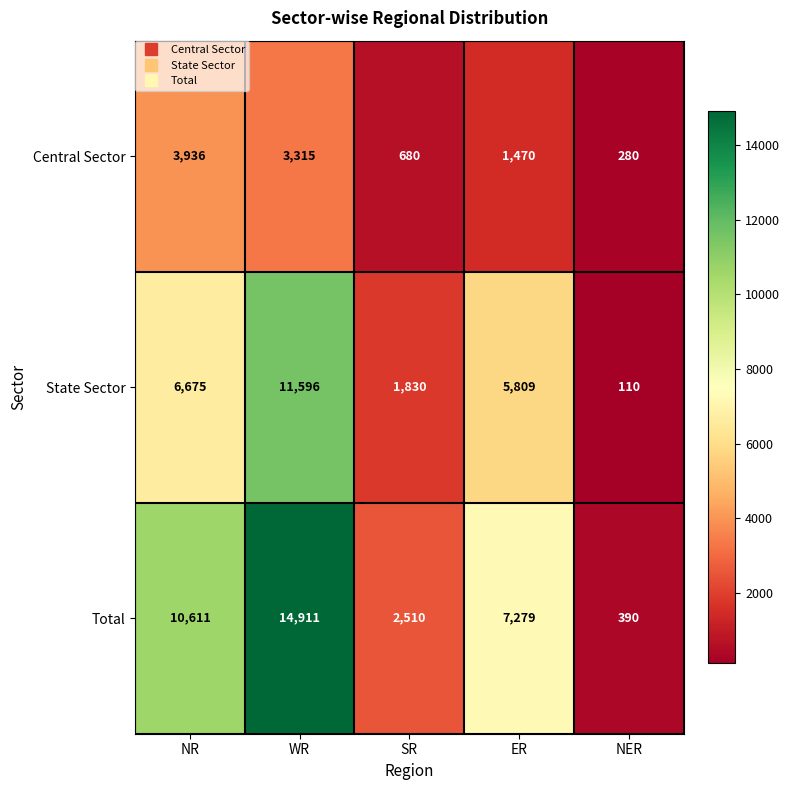

Which category has the lowest value across all series?

NER